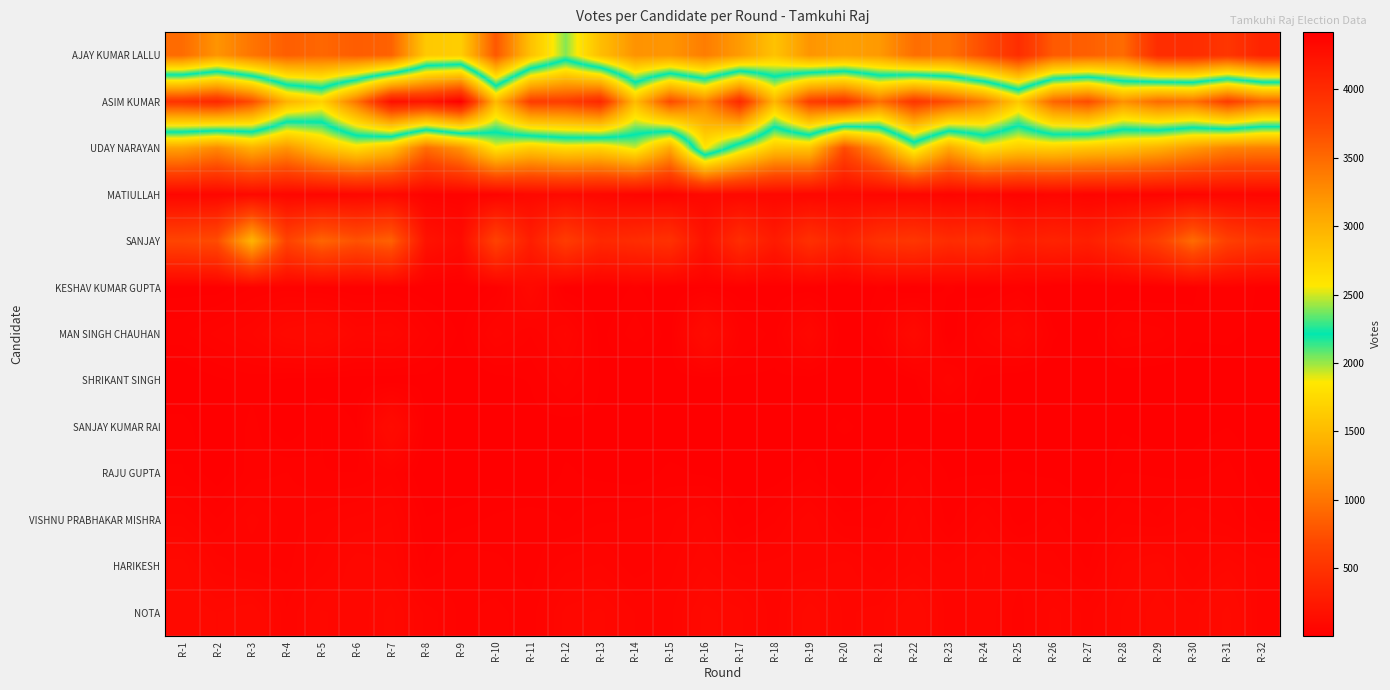

What is the minimum value shown in the chart?

6